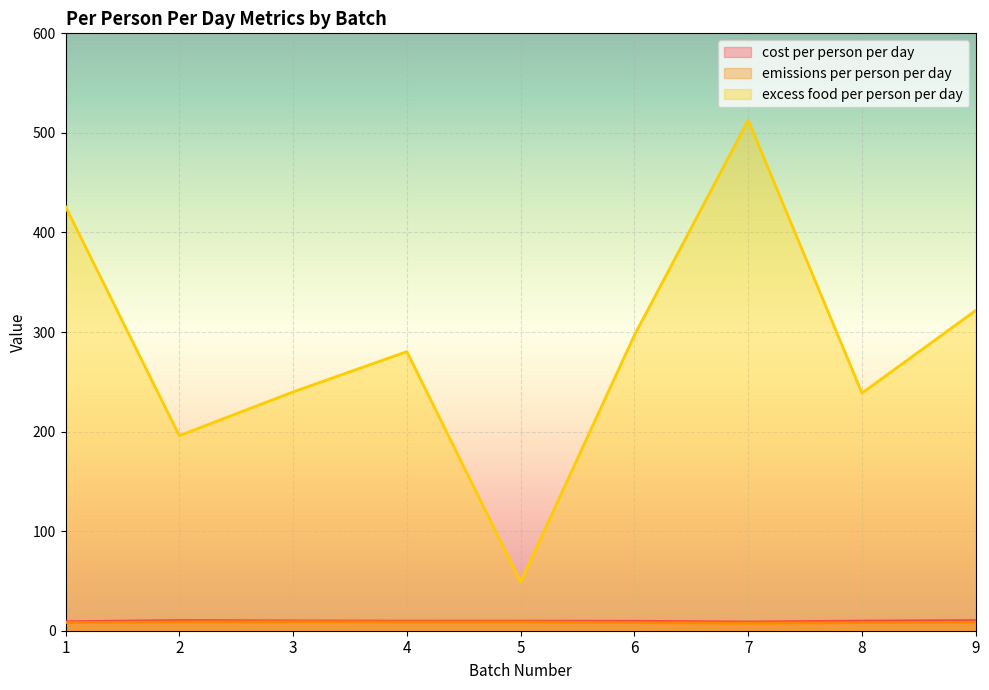

What is the sum of all emissions per person per day values?

75.8